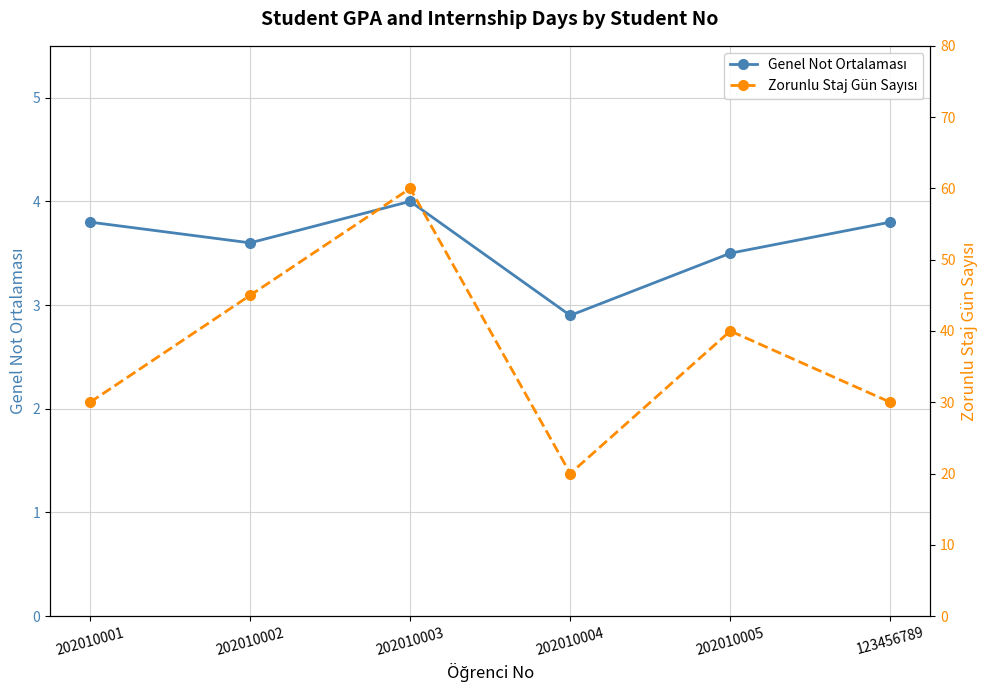

True or false: Genel Not Ortalaması and Zorunlu Staj Gün Sayısı cross at least once.

False